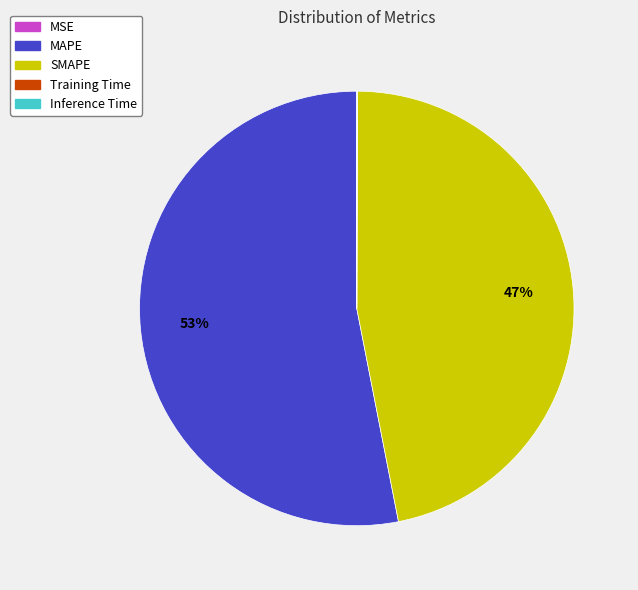

To the nearest percent, what is the average slice percentage?

20%